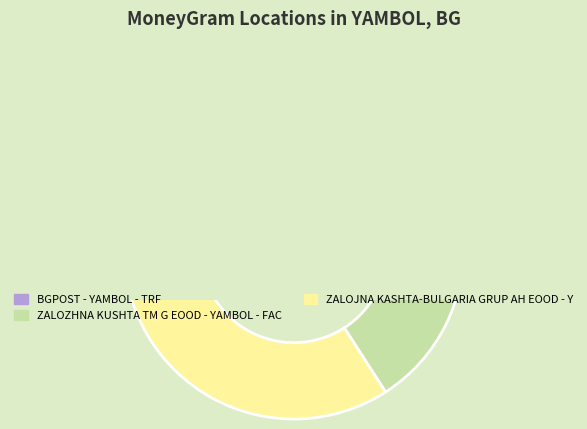

What percentage is NOT represented by ZALOJNA KASHTA-BULGARIA GRUP AH EOOD - Y?

65.9%